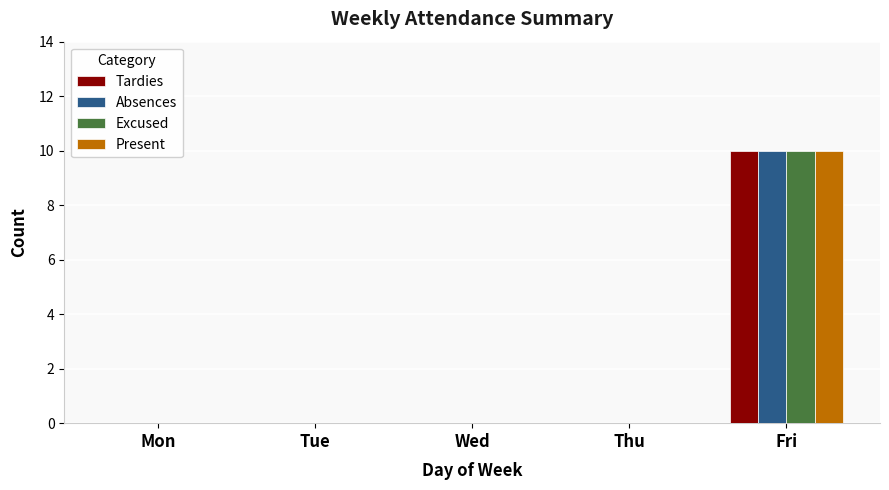

What are all the series names shown in the legend?

Tardies, Absences, Excused, Present